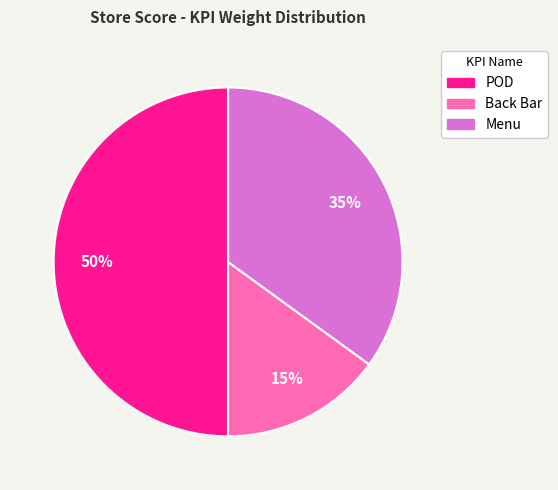

How many segments does this pie chart have?

3